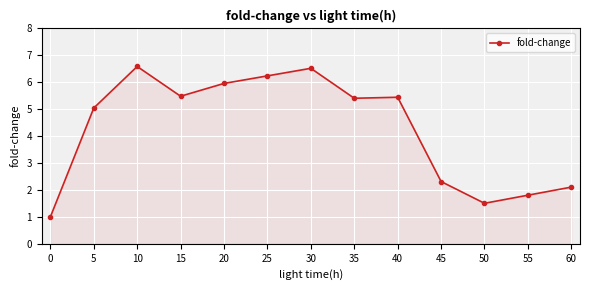

The chart shows a value of 1.8 at 55. True or false?

True